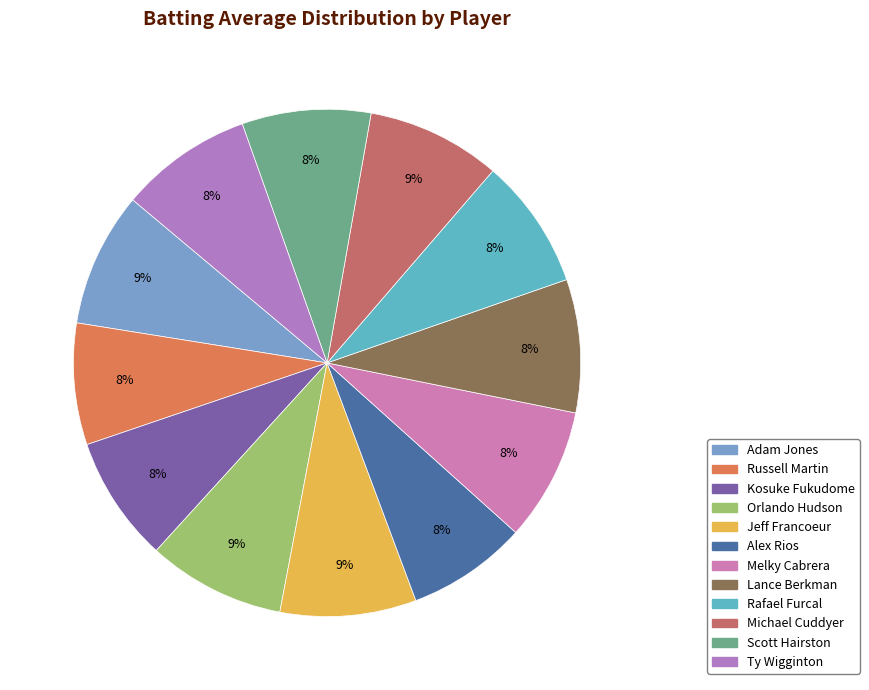

What is the smallest slice in the pie chart?

Alex Rios